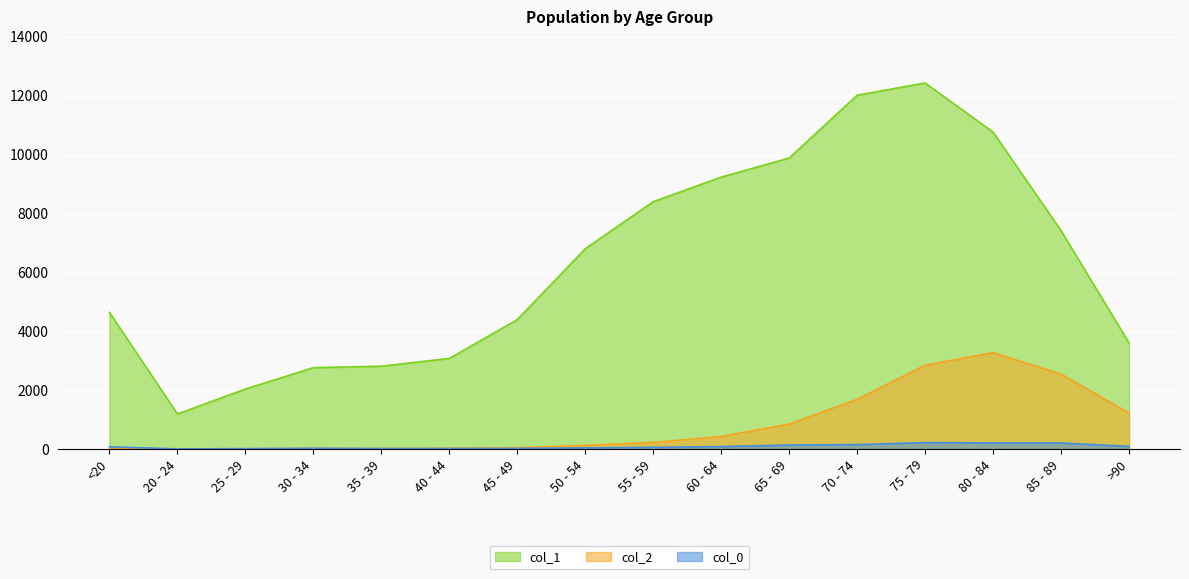

What is the difference between the second highest and minimum values in the col_0 series?

204